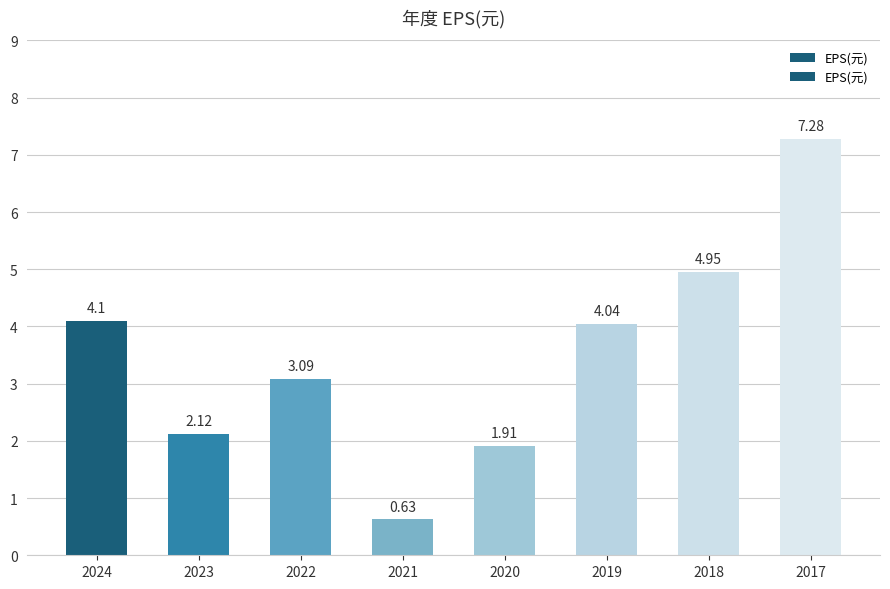

What is the ratio of the value at 2021 to the value at 2018?

0.1